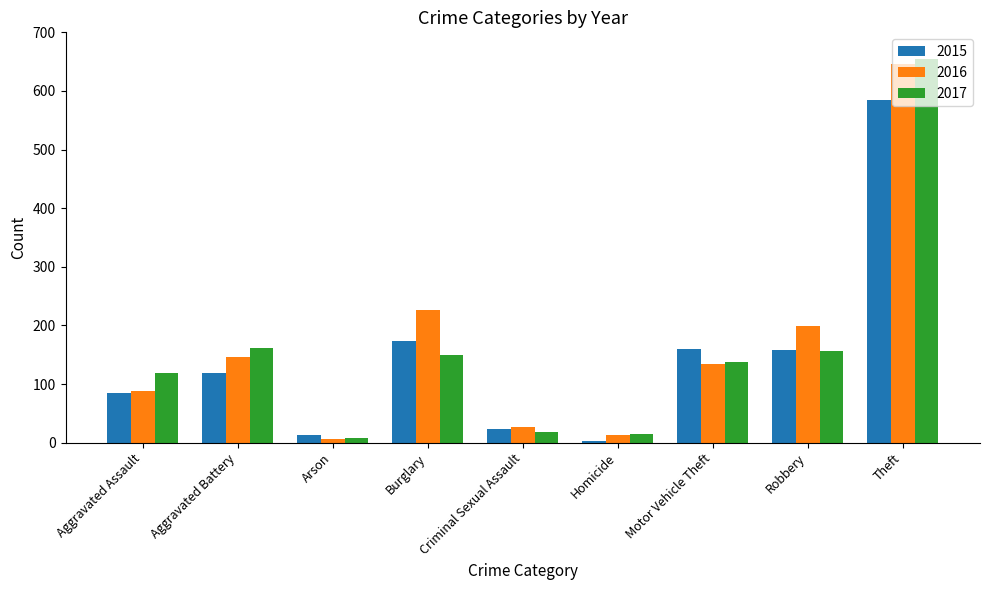

How many bars are there in total?

27